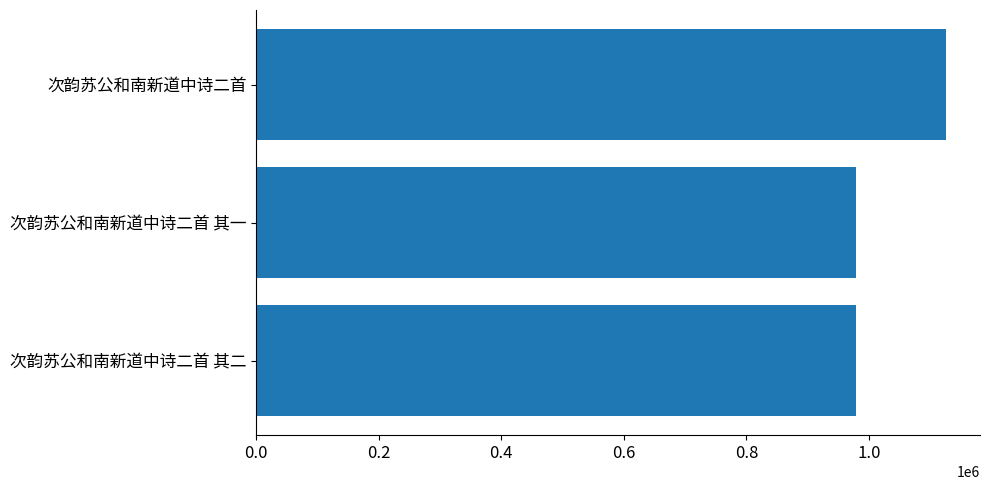

What is the change in value from 次韵苏公和南新道中诗二首 其二 to 次韵苏公和南新道中诗二首?

+145703